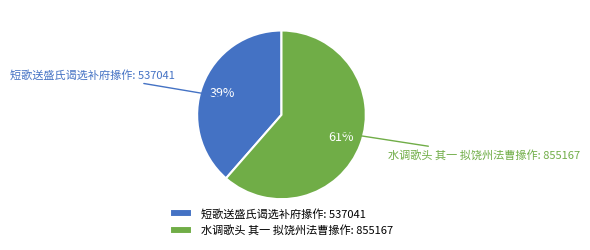

Between 水调歌头 其一 拟饶州法曹掾作: 855167 and 短歌送盛氏谒选补府掾作: 537041, which is larger?

水调歌头 其一 拟饶州法曹掾作: 855167